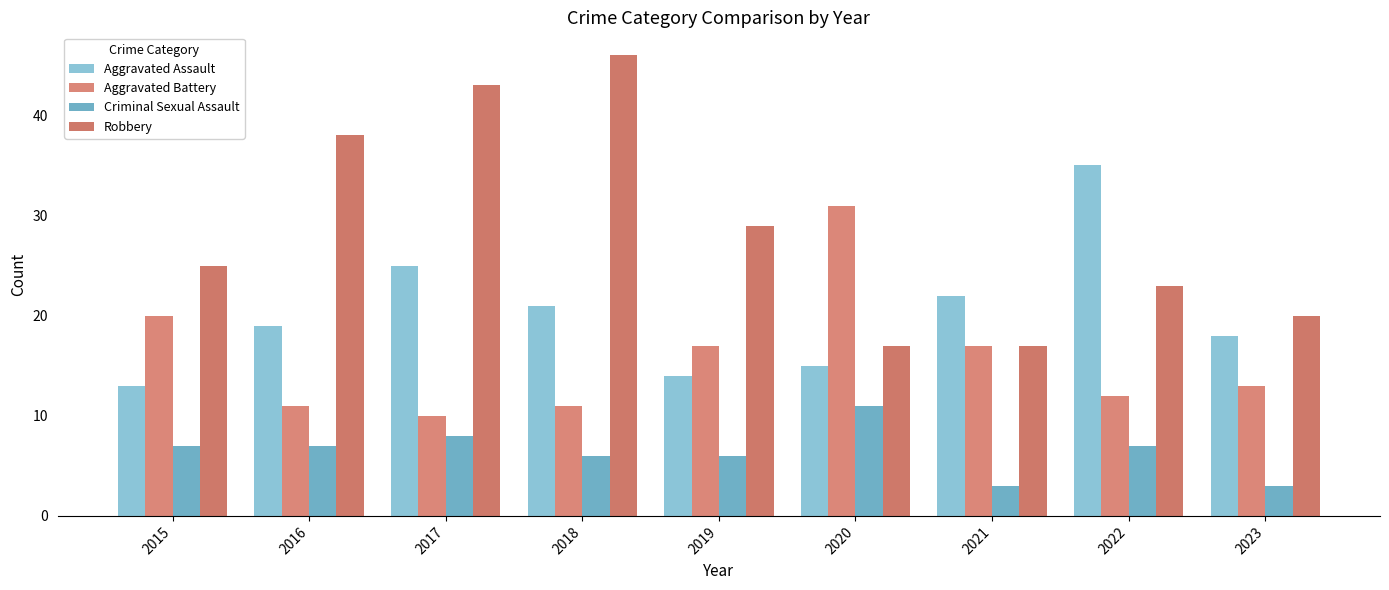

Between 2016 and 2023, which series saw the biggest shift?

Robbery